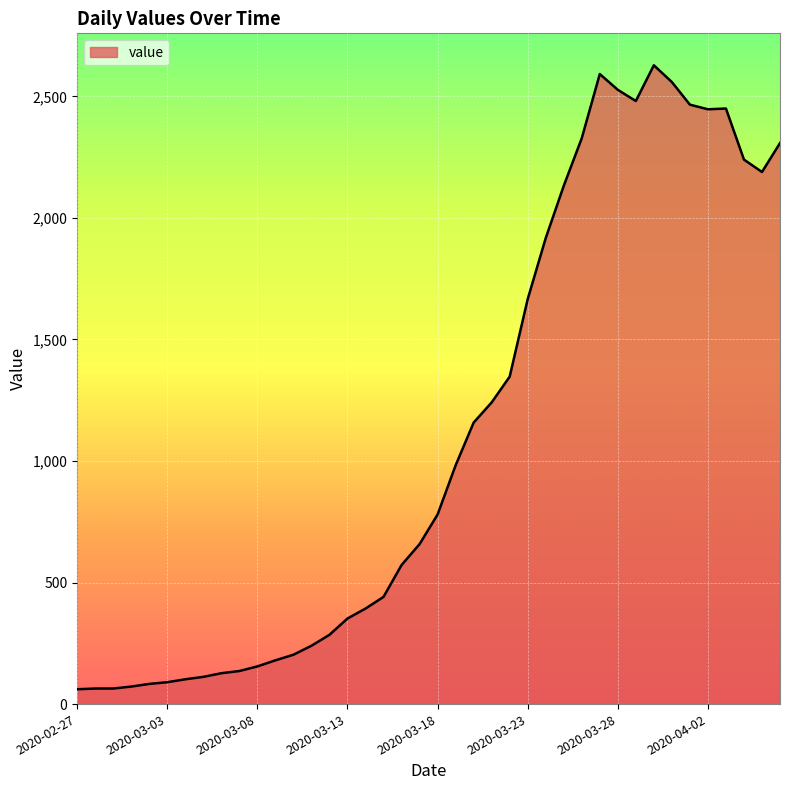

What is the smallest value displayed?

61